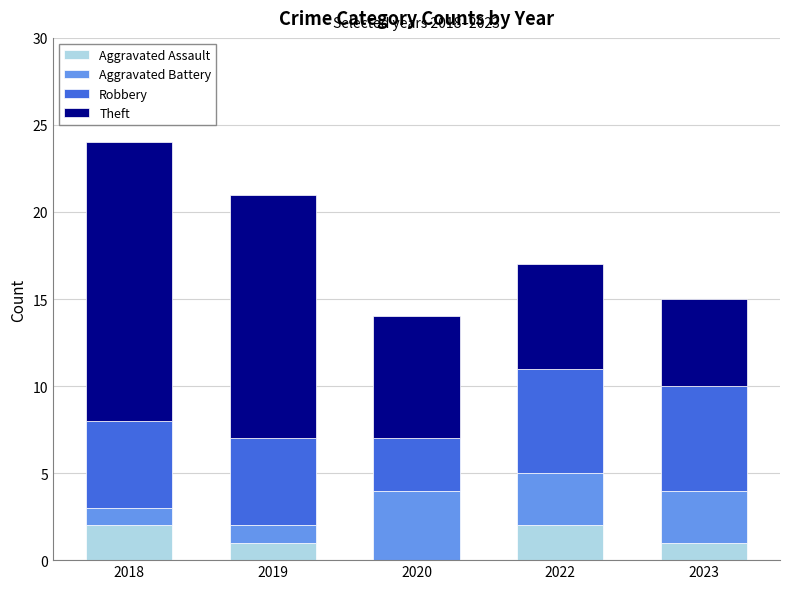

Does the chart contain stacked bars?

Yes